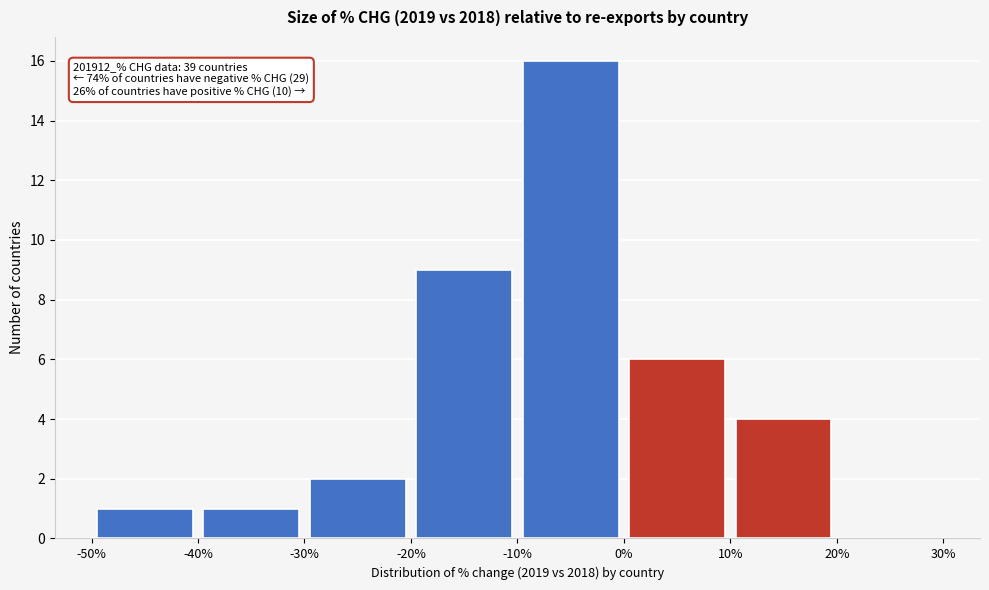

Over which range of the x-axis is the bar tallest?

-10% to 0%